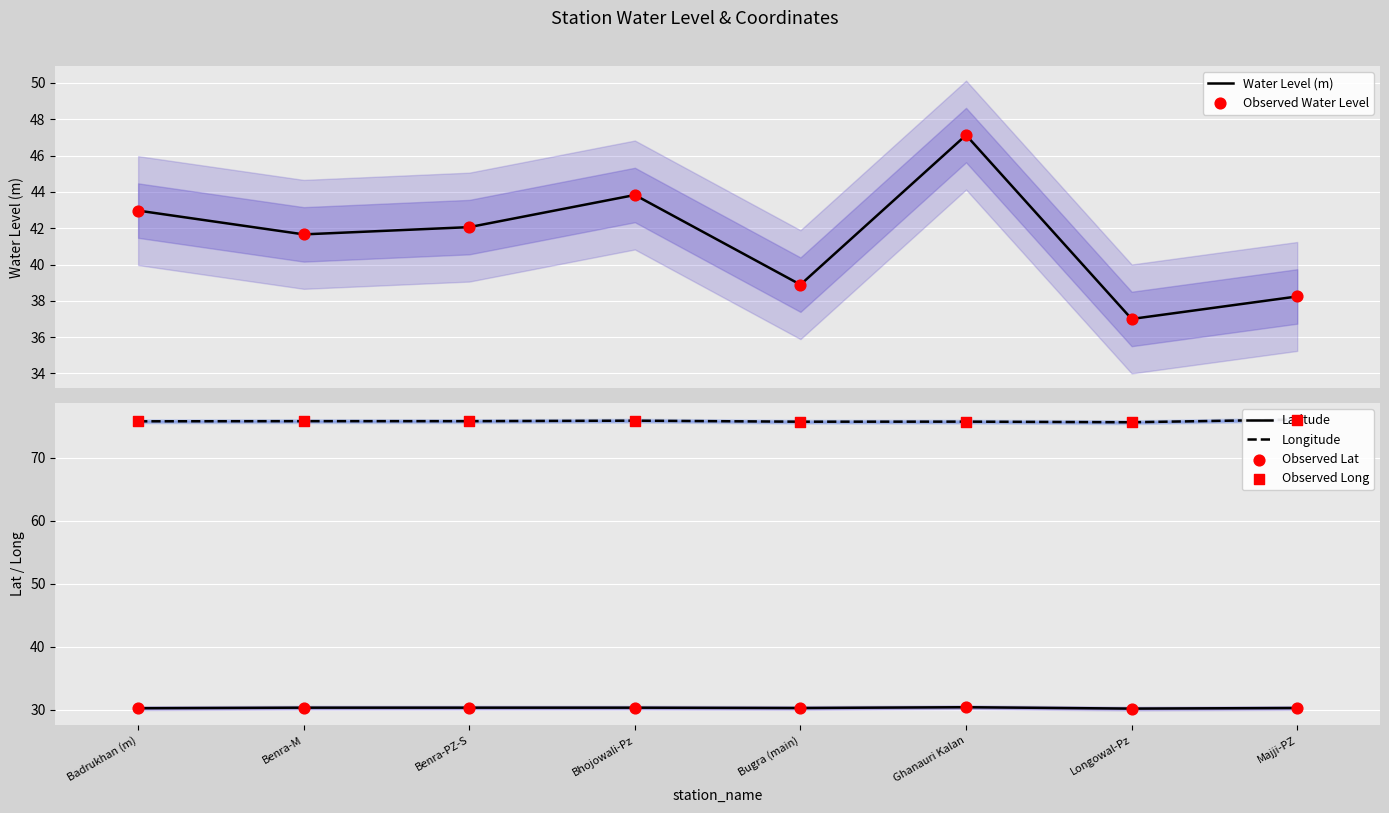

Is the value of Longitude at Ghanauri Kalan greater than the value of Observed Lat at Badrukhan (m)?

Yes